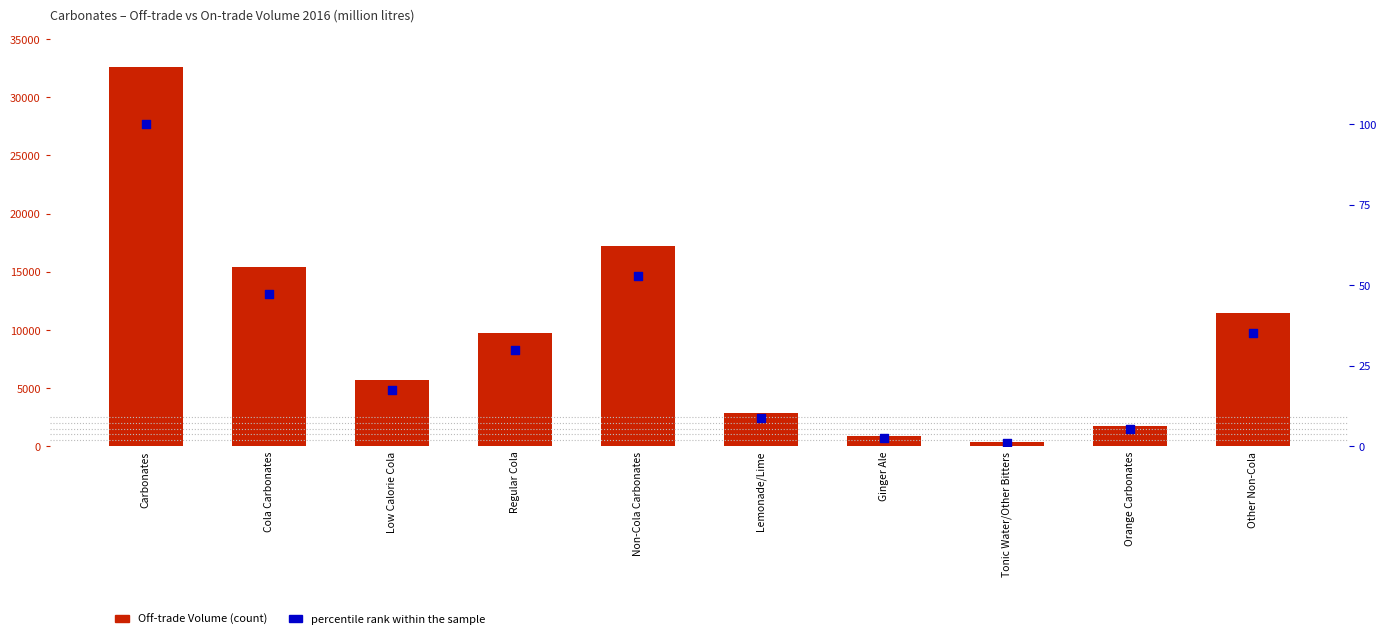

Which series reaches the minimum Y coordinate?

percentile rank within the sample